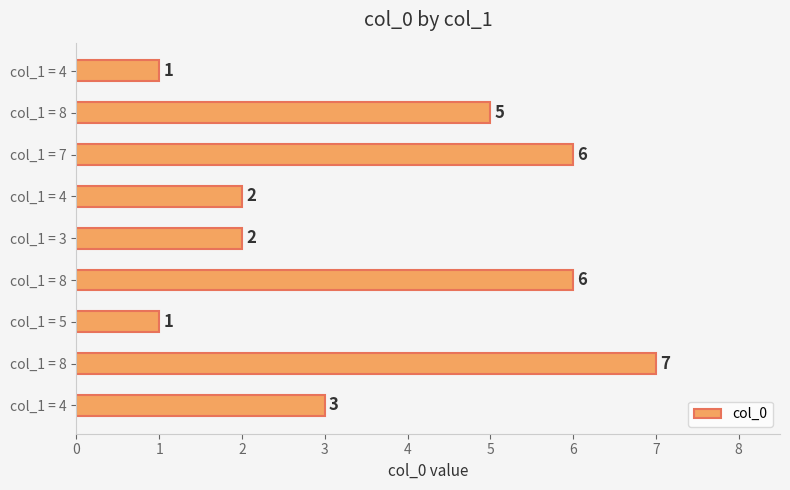

Are the bars horizontal?

Yes